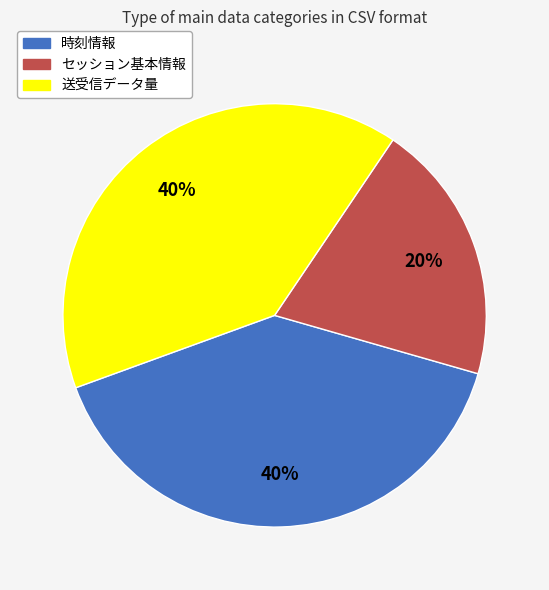

What is the smallest slice in the pie chart?

セッション基本情報